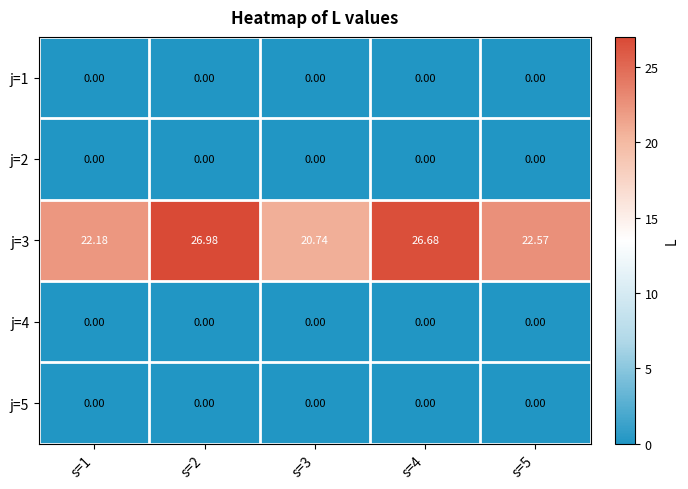

Is the value of j=3 at s=3 greater than the value of j=1 at s=5?

Yes